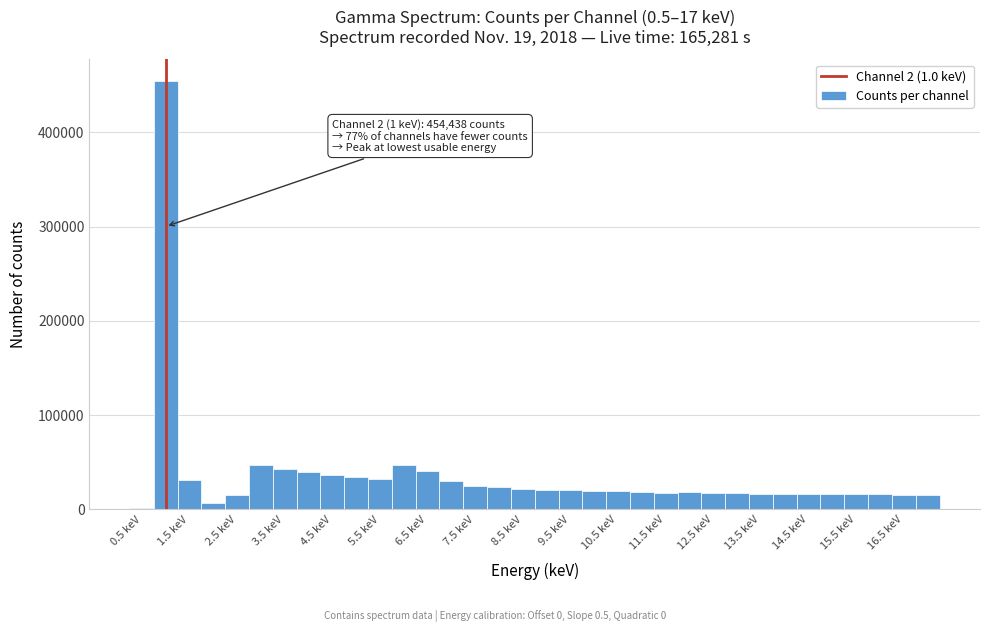

Over which range of the x-axis is the bar tallest?

0.75 to 1.25